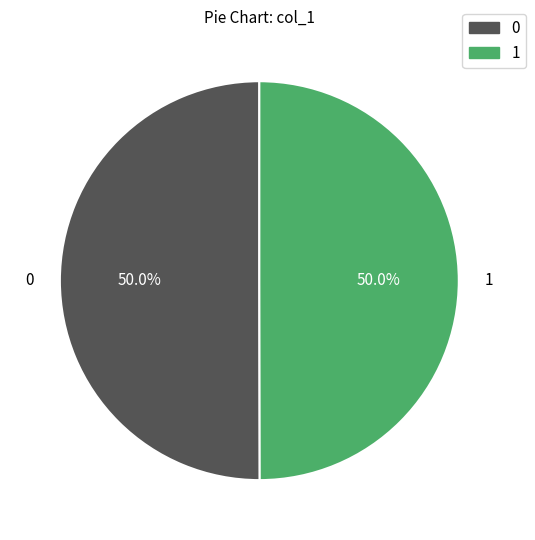

Combined, what portion of the pie is 1 and 0?

100.0%